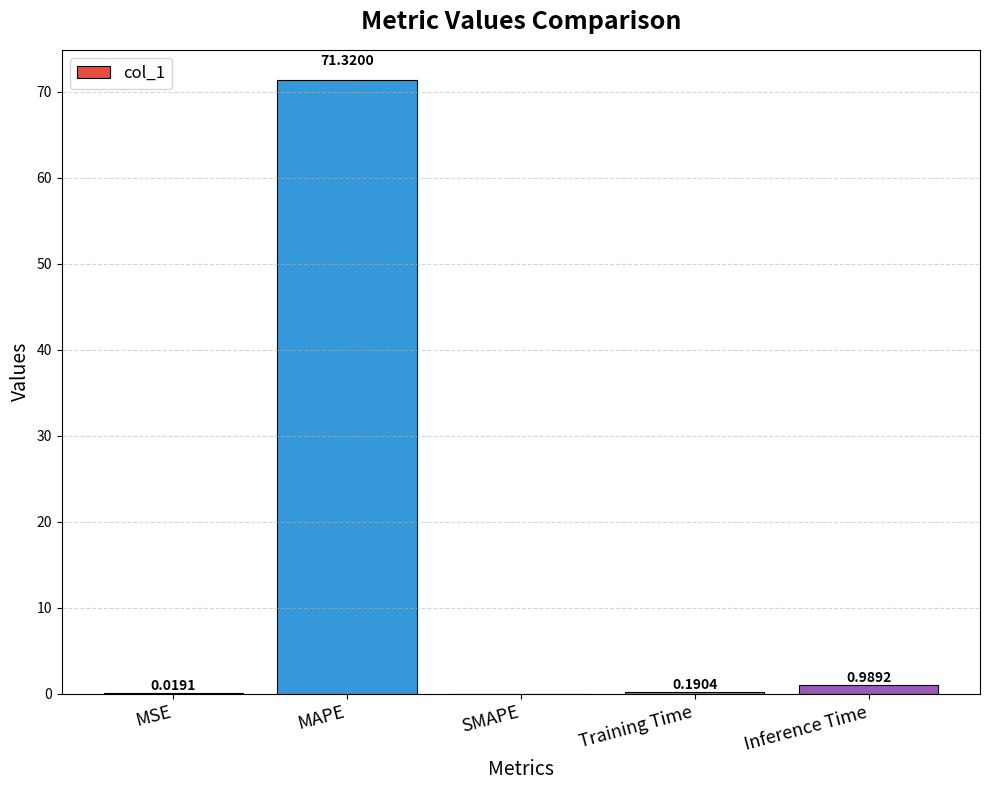

What is the change in value from MSE to Training Time?

+0.2